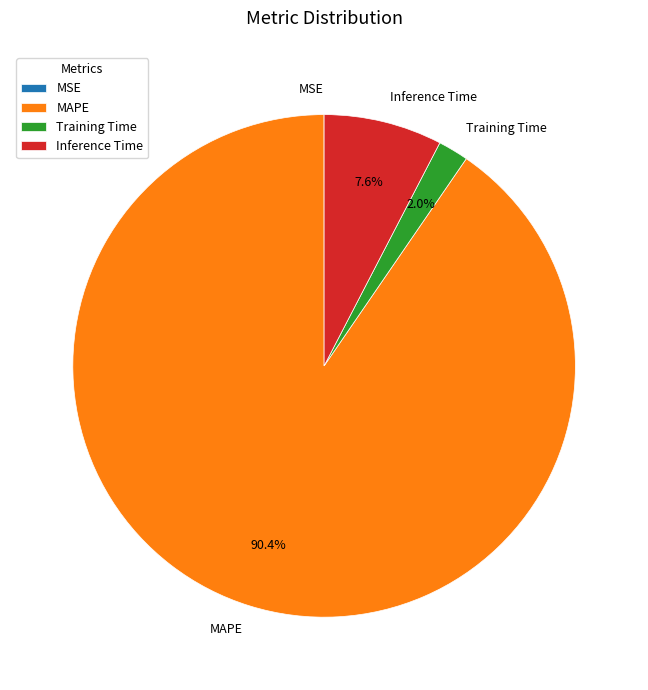

True or false: Inference Time accounts for 1% of the total.

False